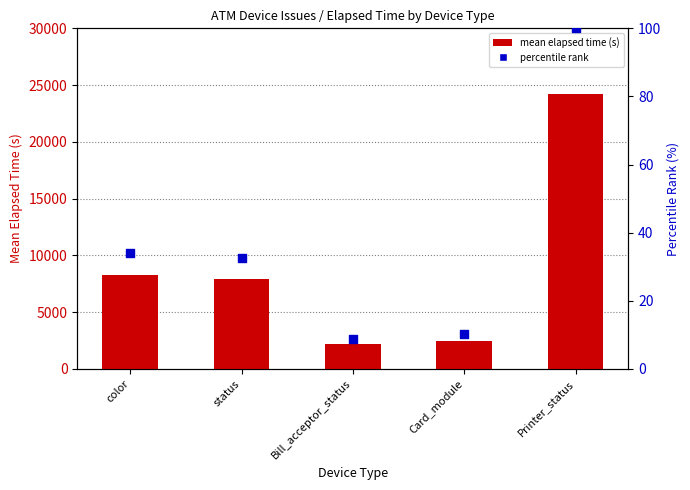

Is the value of mean elapsed time (s) at Card_module greater than the value of percentile rank at Card_module?

Yes